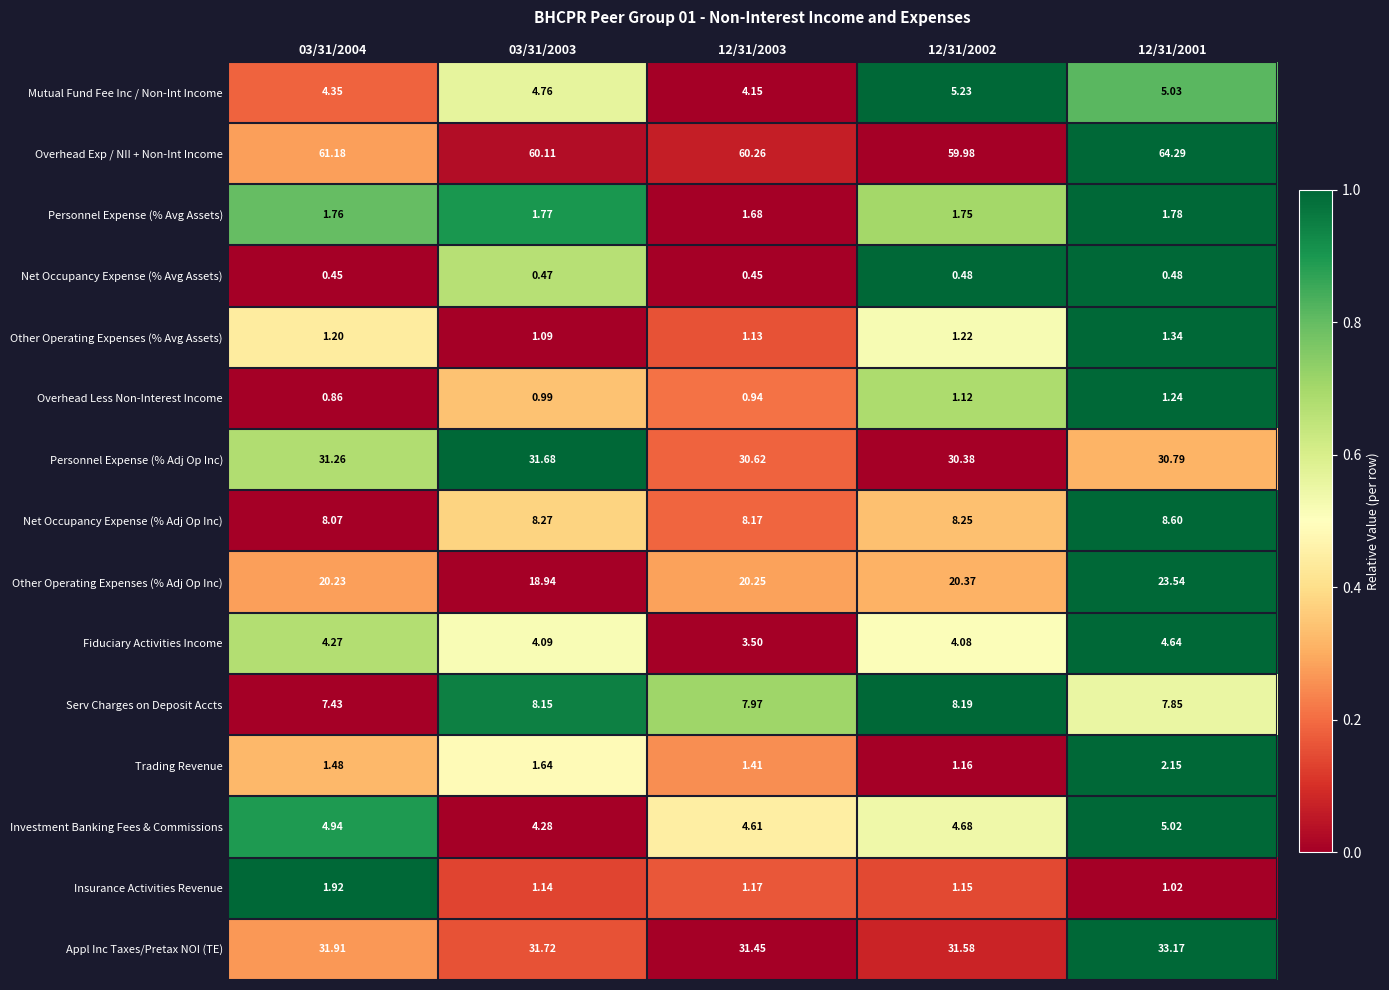

At how many categories does at least one series exceed 0?

5